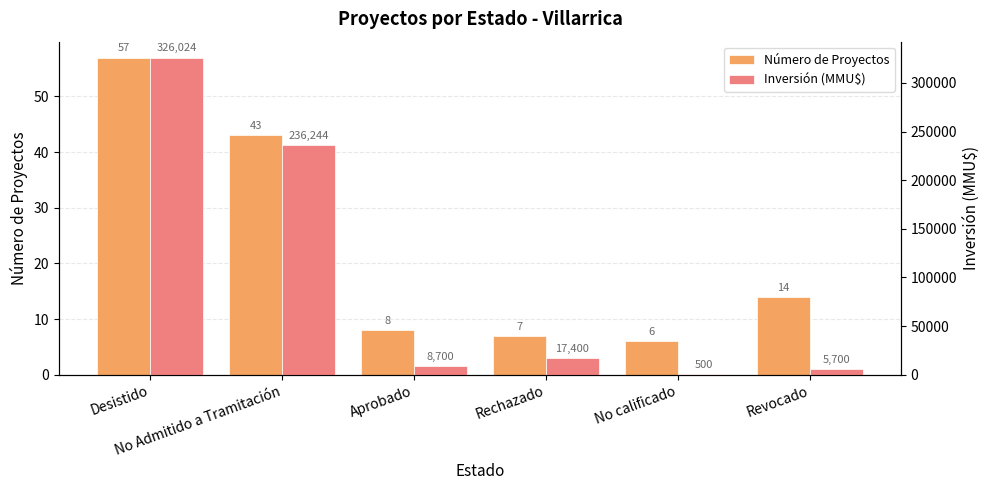

How many groups of bars are there?

6